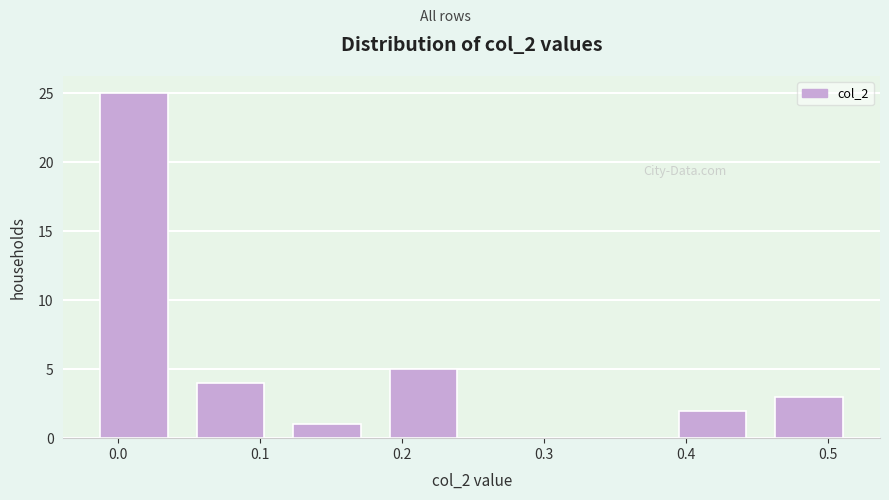

Reading left to right, transcribe this chart: for each bar, give the range it covers on the x-axis and its height. Neither the bar edges nor the heights are printed on the chart, so give them approximately, as read against the axes.

-0.02 to 0.05: 25
0.05 to 0.11: 4
0.11 to 0.18: 1
0.18 to 0.25: 5
0.25 to 0.32: 0
0.32 to 0.39: 0
0.39 to 0.45: 2
0.45 to 0.52: 3